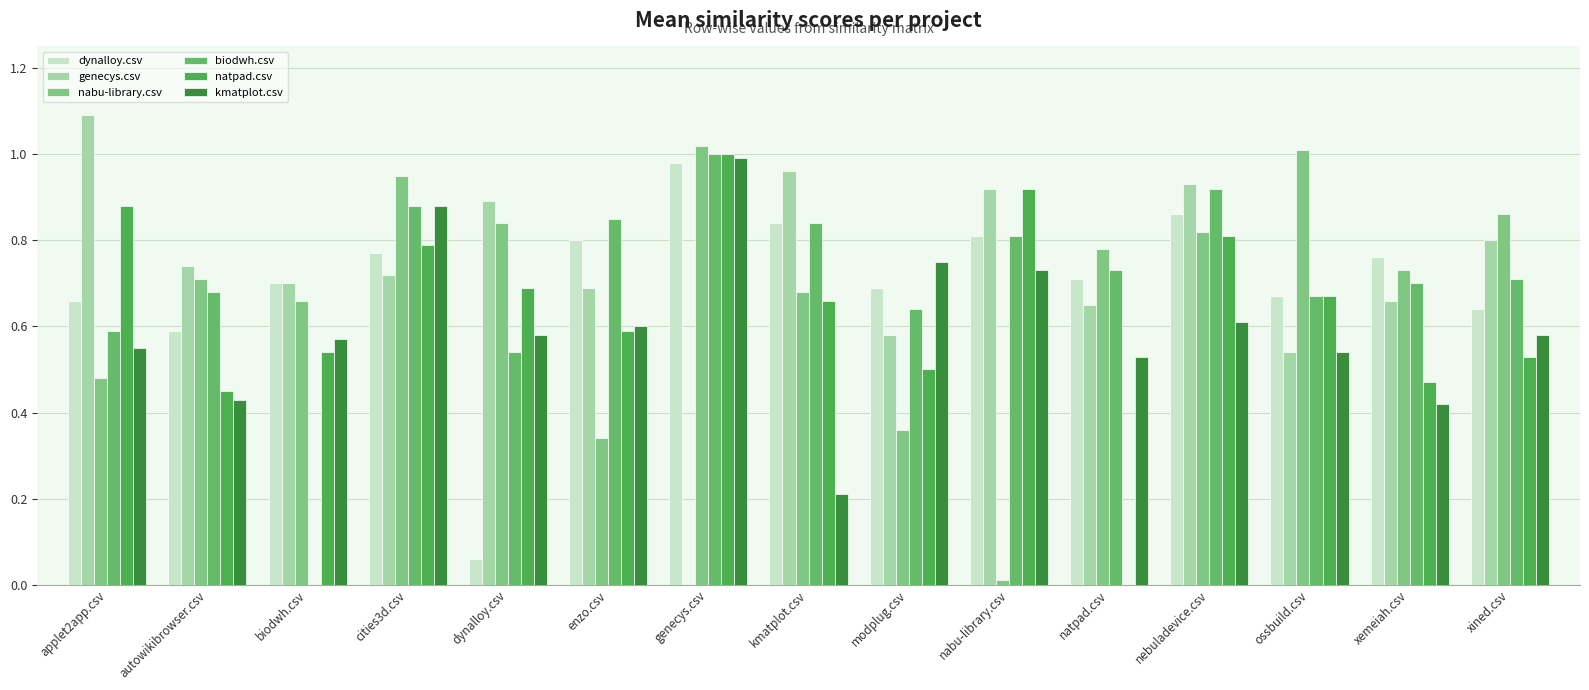

At nebuladevice.csv, list the series in order from smallest to largest.

kmatplot.csv, natpad.csv, nabu-library.csv, dynalloy.csv, biodwh.csv, genecys.csv